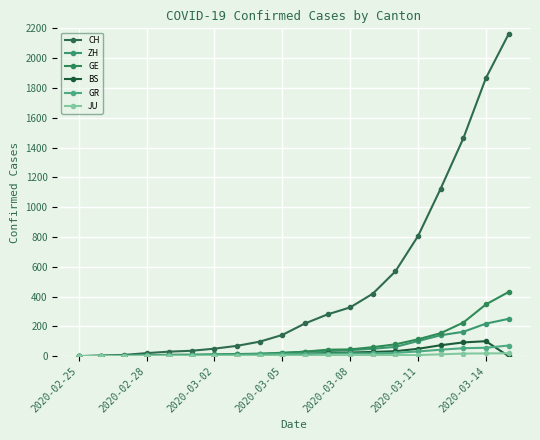

Which series has the largest total across all categories?

CH